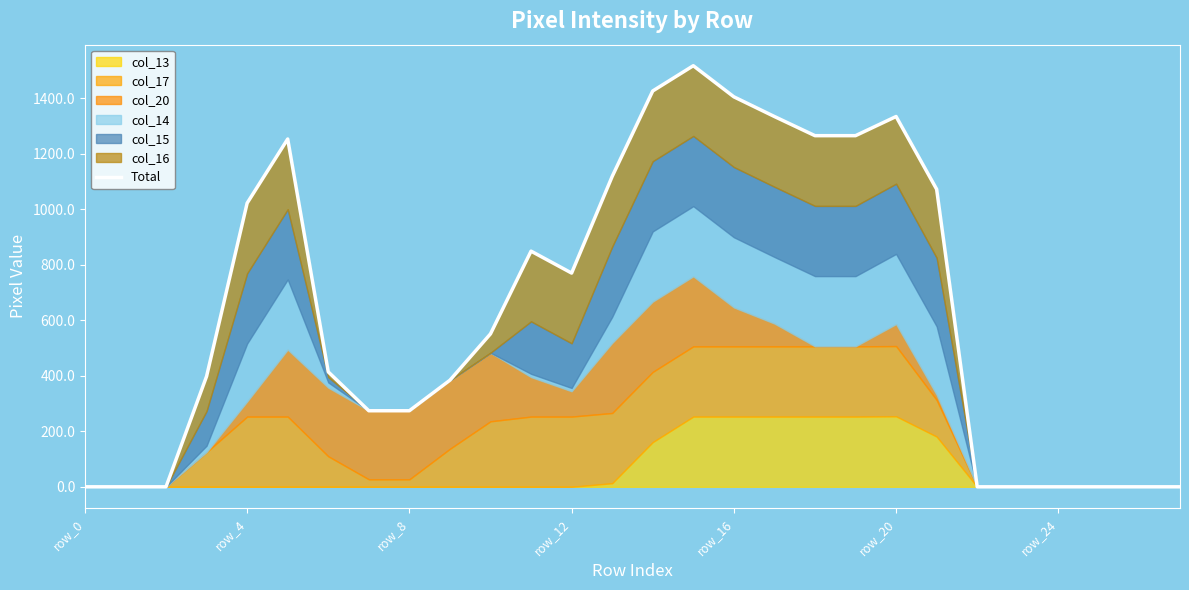

Which label corresponds to the largest value in the chart?

15